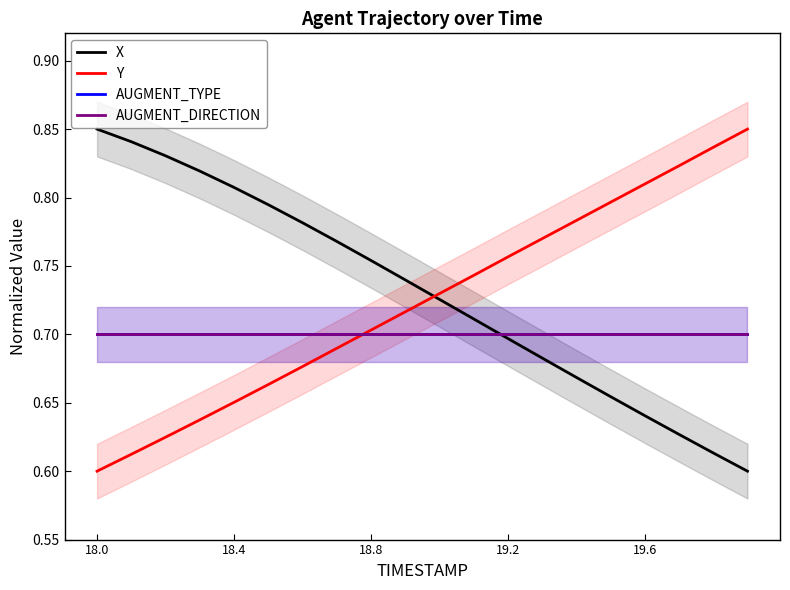

What is the difference between the maximum and minimum values in the X series?

0.2